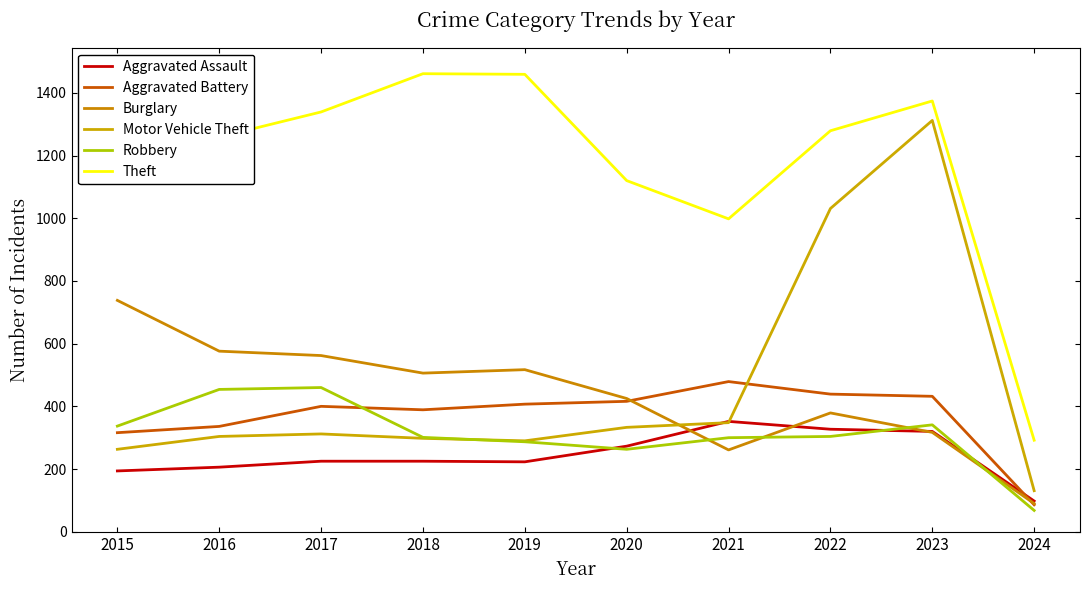

Reading right to left, transcribe all the data shown in this chart.

Aggravated Assault: 98	320	327	352	273	223	225	225	206	194
Aggravated Battery: 86	432	439	479	416	407	389	400	336	316
Burglary: 90	317	379	261	425	517	506	562	576	738
Motor Vehicle Theft: 131	1312	1031	348	333	290	298	312	304	263
Robbery: 68	341	304	300	263	287	301	460	454	337
Theft: 292	1374	1279	998	1120	1459	1461	1339	1259	1474